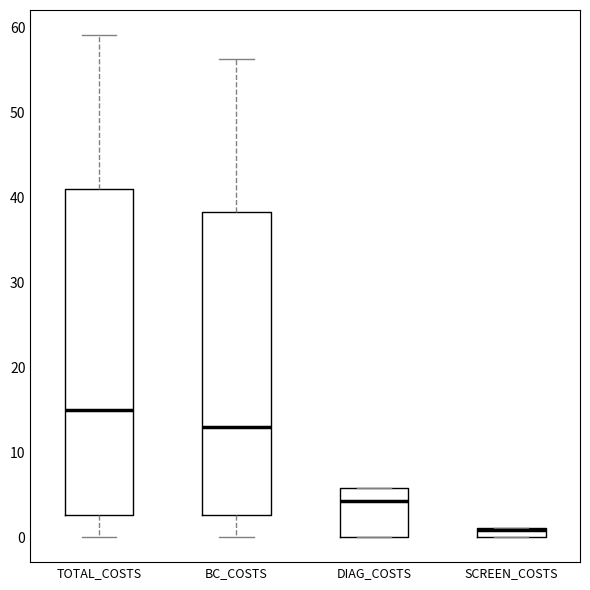

Where is the lower edge of the box for BC_COSTS on the y-axis? The values are not printed on the chart, so give them approximately, as read against the axis.

3